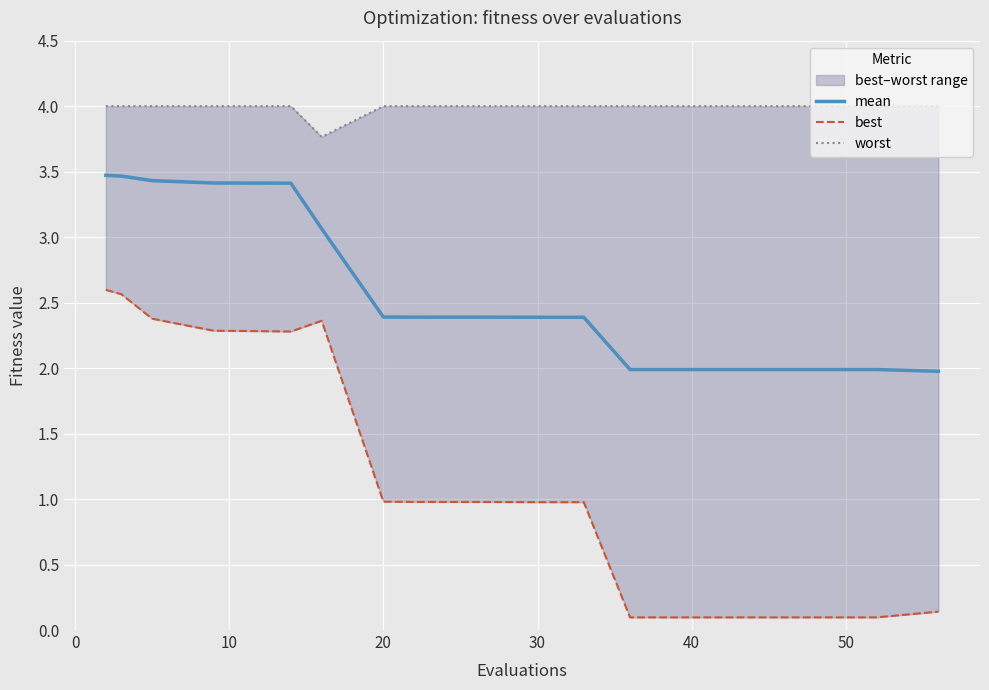

Between 17 and 15, which is larger?

17